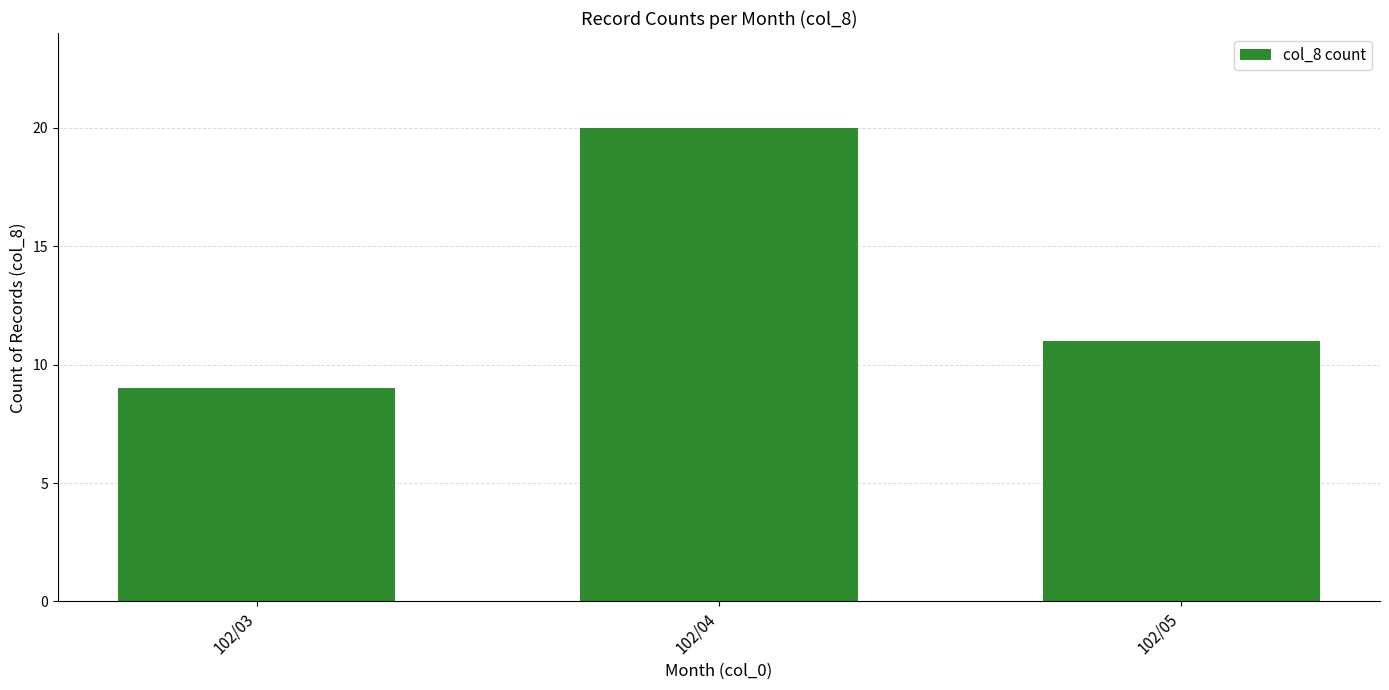

What is the value of the 2nd bar from the left?

20